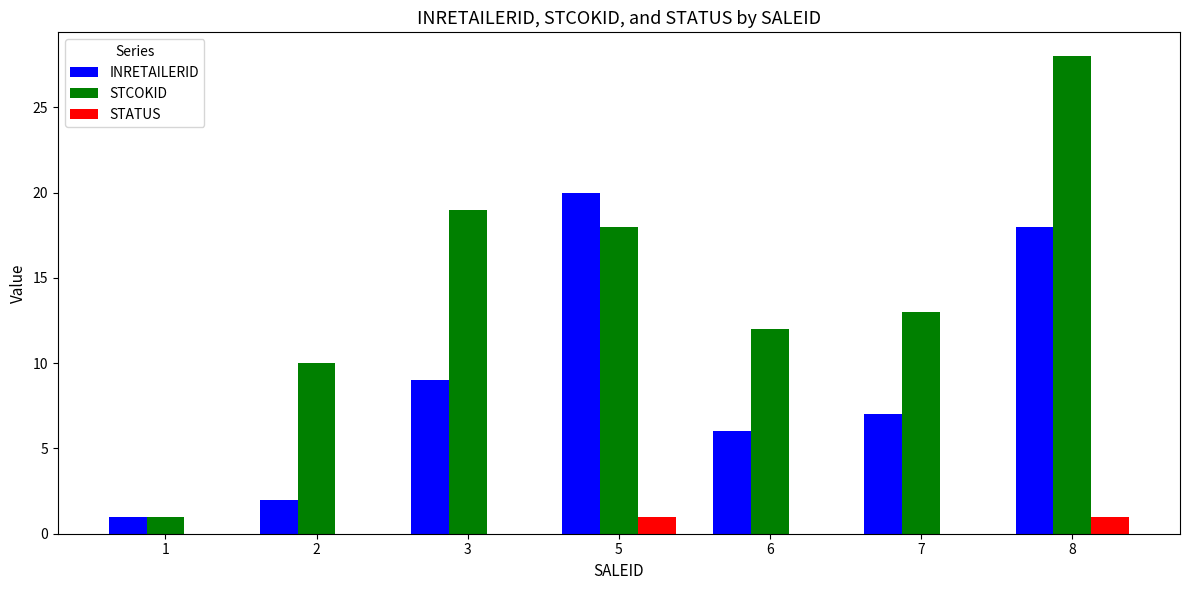

Are the bars grouped side by side (vs. stacked)?

Yes